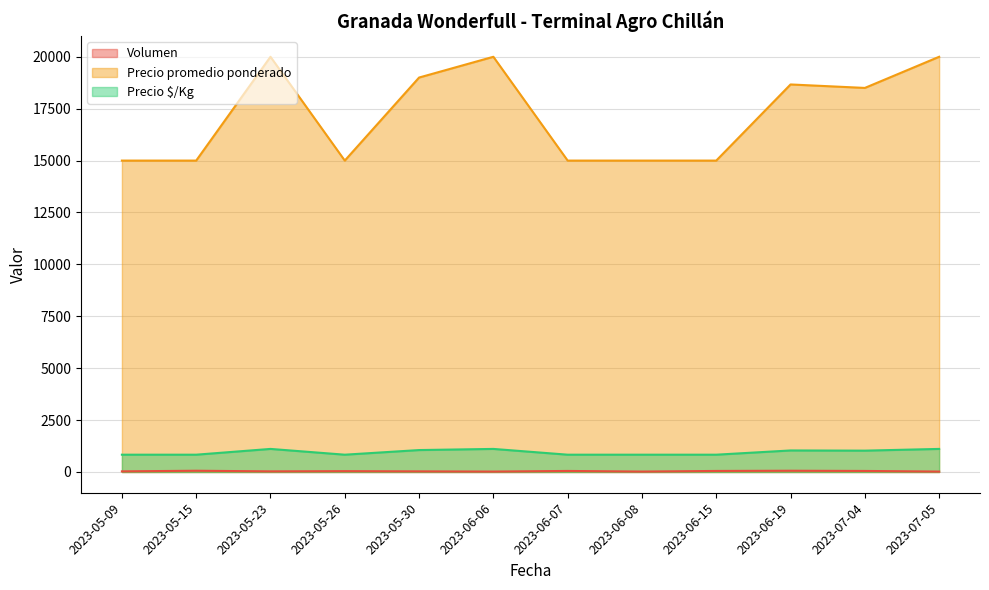

List the labels in order of Precio $/Kg value, smallest first.

2023-05-09, 2023-05-15, 2023-05-26, 2023-06-07, 2023-06-08, 2023-06-15, 2023-07-04, 2023-06-19, 2023-05-30, 2023-05-23, 2023-06-06, 2023-07-05